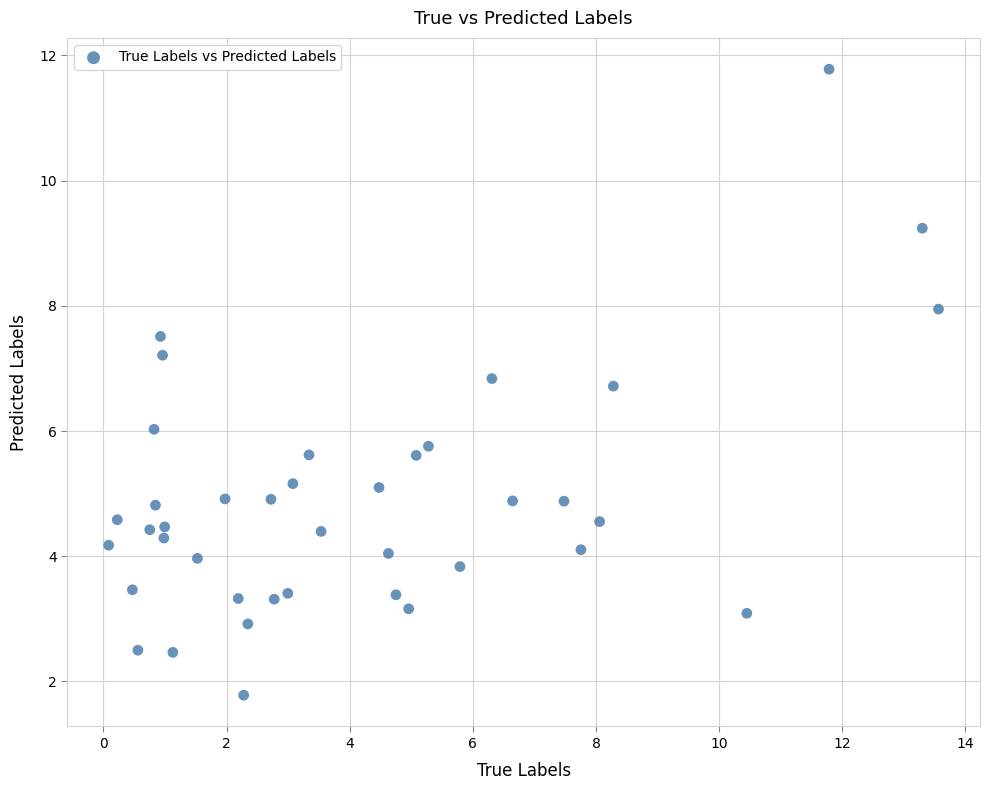

What is the range of X values (max minus min)?

13.5